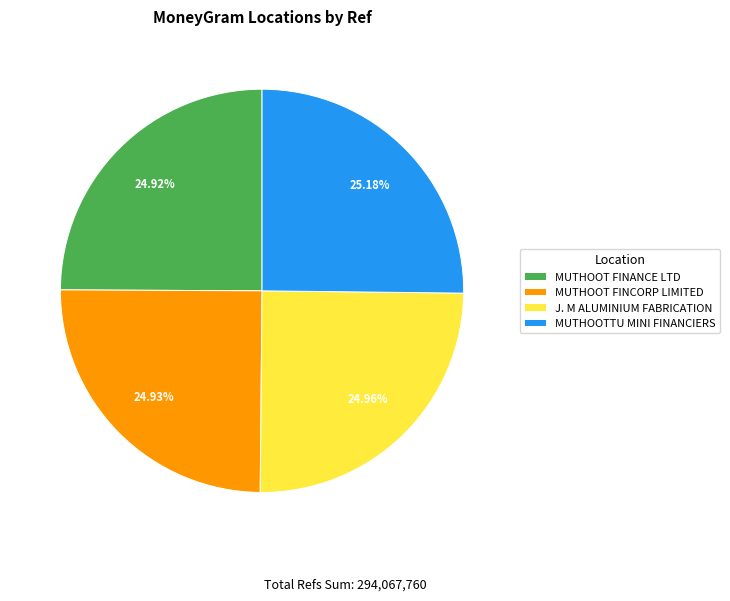

Count the number of slices in the pie.

4